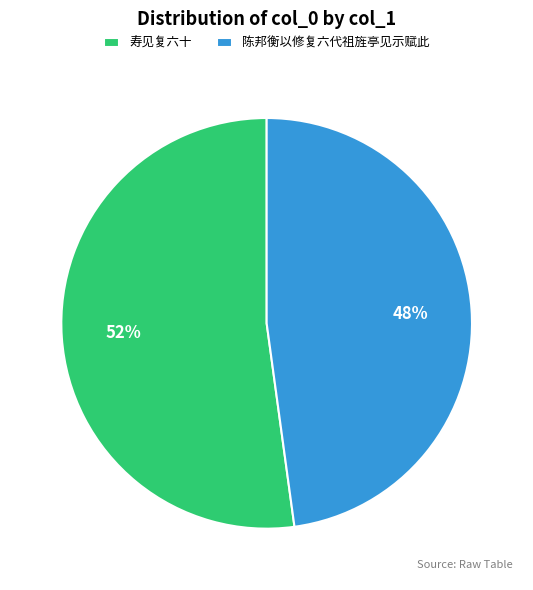

The 陈邦衡以修复六代祖旌亭见示赋此 slice represents 48% of the pie. True or false?

True